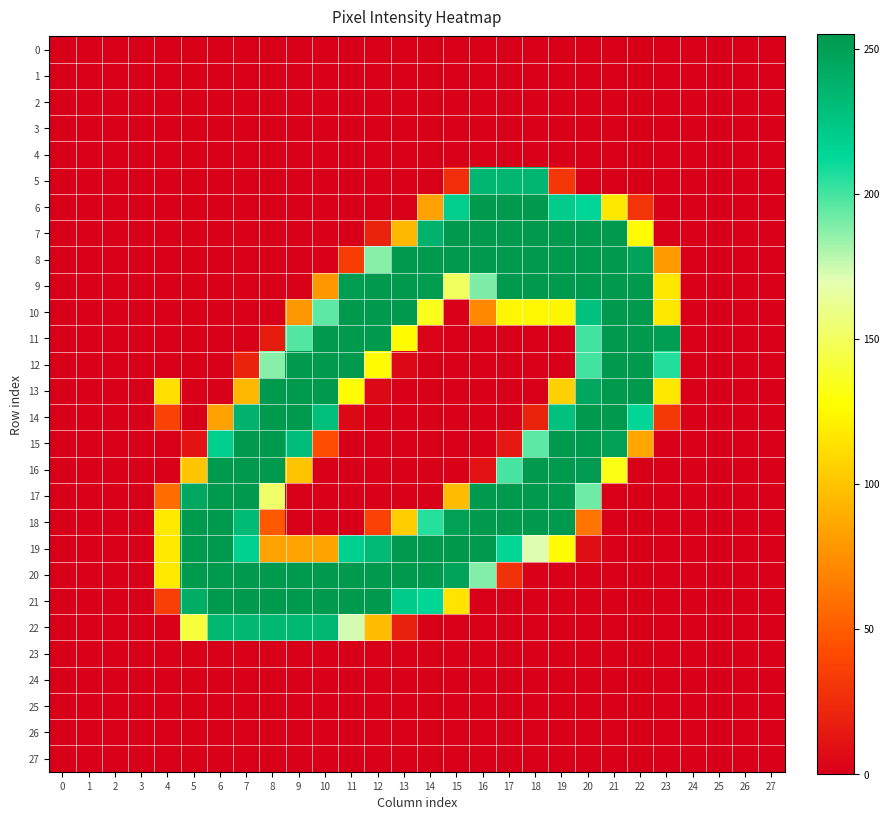

Reading left to right, what are all the values shown in this chart?

0: 0=0	1=0	2=0	3=0	4=0	5=0	6=0	7=0	8=0	9=0	10=0	11=0	12=0	13=0	14=0	15=0	16=0	17=0	18=0	19=0	20=0	21=0	22=0	23=0	24=0	25=0	26=0	27=0
1: 0=0	1=0	2=0	3=0	4=0	5=0	6=0	7=0	8=0	9=0	10=0	11=0	12=0	13=0	14=0	15=0	16=0	17=0	18=0	19=0	20=0	21=0	22=0	23=0	24=0	25=0	26=0	27=0
2: 0=0	1=0	2=0	3=0	4=0	5=0	6=0	7=0	8=0	9=0	10=0	11=0	12=0	13=0	14=0	15=0	16=0	17=0	18=0	19=0	20=0	21=0	22=0	23=0	24=0	25=0	26=0	27=0
3: 0=0	1=0	2=0	3=0	4=0	5=0	6=0	7=0	8=0	9=0	10=0	11=0	12=0	13=0	14=0	15=0	16=0	17=0	18=0	19=0	20=0	21=0	22=0	23=0	24=0	25=0	26=0	27=0
4: 0=0	1=0	2=0	3=0	4=0	5=0	6=0	7=0	8=0	9=0	10=0	11=0	12=0	13=0	14=0	15=0	16=0	17=0	18=0	19=0	20=0	21=0	22=0	23=0	24=0	25=0	26=0	27=0
5: 0=0	1=0	2=0	3=0	4=0	5=0	6=0	7=0	8=0	9=0	10=0	11=0	12=0	13=0	14=0	15=26	16=235	17=235	18=235	19=31	20=0	21=0	22=0	23=0	24=0	25=0	26=0	27=0
6: 0=0	1=0	2=0	3=0	4=0	5=0	6=0	7=0	8=0	9=0	10=0	11=0	12=0	13=0	14=83	15=219	16=254	17=254	18=254	19=220	20=214	21=117	22=29	23=0	24=0	25=0	26=0	27=0
7: 0=0	1=0	2=0	3=0	4=0	5=0	6=0	7=0	8=0	9=0	10=0	11=0	12=20	13=94	14=238	15=254	16=254	17=254	18=254	19=254	20=254	21=254	22=126	23=0	24=0	25=0	26=0	27=0
8: 0=0	1=0	2=0	3=0	4=0	5=0	6=0	7=0	8=0	9=0	10=0	11=34	12=187	13=254	14=254	15=254	16=254	17=254	18=254	19=254	20=254	21=254	22=248	23=80	24=0	25=0	26=0	27=0
9: 0=0	1=0	2=0	3=0	4=0	5=0	6=0	7=0	8=0	9=0	10=79	11=252	12=254	13=254	14=252	15=150	16=189	17=254	18=254	19=254	20=254	21=254	22=254	23=117	24=0	25=0	26=0	27=0
10: 0=0	1=0	2=0	3=0	4=0	5=0	6=0	7=0	8=0	9=79	10=195	11=254	12=254	13=254	14=134	15=0	16=71	17=124	18=124	19=124	20=227	21=254	22=254	23=117	24=0	25=0	26=0	27=0
11: 0=0	1=0	2=0	3=0	4=0	5=0	6=0	7=0	8=16	9=197	10=254	11=254	12=254	13=127	14=2	15=0	16=0	17=0	18=0	19=0	20=200	21=254	22=254	23=251	24=0	25=0	26=0	27=0
12: 0=0	1=0	2=0	3=0	4=0	5=0	6=0	7=20	8=187	9=254	10=254	11=254	12=126	13=5	14=0	15=0	16=0	17=0	18=0	19=0	20=200	21=254	22=254	23=206	24=0	25=0	26=0	27=0
13: 0=0	1=0	2=0	3=0	4=113	5=0	6=0	7=94	8=254	9=254	10=254	11=127	12=5	13=0	14=0	15=0	16=0	17=0	18=0	19=106	20=245	21=254	22=254	23=117	24=0	25=0	26=0	27=0
14: 0=0	1=0	2=0	3=0	4=37	5=0	6=83	7=238	8=254	9=254	10=229	11=5	12=0	13=0	14=0	15=0	16=0	17=0	18=20	19=228	20=254	21=254	22=213	23=32	24=0	25=0	26=0	27=0
15: 0=0	1=0	2=0	3=0	4=0	5=11	6=219	7=254	8=254	9=230	10=43	11=0	12=0	13=0	14=0	15=0	16=0	17=14	18=195	19=254	20=254	21=250	22=86	23=0	24=0	25=0	26=0	27=0
16: 0=0	1=0	2=0	3=0	4=0	5=101	6=254	7=254	8=254	9=100	10=0	11=0	12=0	13=0	14=0	15=1	16=11	17=199	18=254	19=254	20=253	21=132	22=0	23=0	24=0	25=0	26=0	27=0
17: 0=0	1=0	2=0	3=0	4=58	5=245	6=254	7=254	8=152	9=0	10=0	11=0	12=0	13=0	14=0	15=96	16=254	17=254	18=254	19=254	20=192	21=0	22=0	23=0	24=0	25=0	26=0	27=0
18: 0=0	1=0	2=0	3=0	4=118	5=254	6=254	7=232	8=49	9=0	10=0	11=0	12=37	13=104	14=205	15=250	16=254	17=254	18=254	19=254	20=61	21=0	22=0	23=0	24=0	25=0	26=0	27=0
19: 0=0	1=0	2=0	3=0	4=118	5=254	6=254	7=217	8=84	9=84	10=84	11=218	12=233	13=254	14=254	15=255	16=254	17=214	18=171	19=127	20=8	21=0	22=0	23=0	24=0	25=0	26=0	27=0
20: 0=0	1=0	2=0	3=0	4=118	5=254	6=254	7=254	8=254	9=254	10=254	11=254	12=254	13=254	14=254	15=248	16=188	17=28	18=0	19=0	20=0	21=0	22=0	23=0	24=0	25=0	26=0	27=0
21: 0=0	1=0	2=0	3=0	4=35	5=241	6=254	7=254	8=254	9=254	10=254	11=254	12=254	13=221	14=213	15=115	16=0	17=0	18=0	19=0	20=0	21=0	22=0	23=0	24=0	25=0	26=0	27=0
22: 0=0	1=0	2=0	3=0	4=0	5=141	6=234	7=234	8=234	9=234	10=234	11=173	12=96	13=18	14=0	15=0	16=0	17=0	18=0	19=0	20=0	21=0	22=0	23=0	24=0	25=0	26=0	27=0
23: 0=0	1=0	2=0	3=0	4=0	5=0	6=0	7=0	8=0	9=0	10=0	11=0	12=0	13=0	14=0	15=0	16=0	17=0	18=0	19=0	20=0	21=0	22=0	23=0	24=0	25=0	26=0	27=0
24: 0=0	1=0	2=0	3=0	4=0	5=0	6=0	7=0	8=0	9=0	10=0	11=0	12=0	13=0	14=0	15=0	16=0	17=0	18=0	19=0	20=0	21=0	22=0	23=0	24=0	25=0	26=0	27=0
25: 0=0	1=0	2=0	3=0	4=0	5=0	6=0	7=0	8=0	9=0	10=0	11=0	12=0	13=0	14=0	15=0	16=0	17=0	18=0	19=0	20=0	21=0	22=0	23=0	24=0	25=0	26=0	27=0
26: 0=0	1=0	2=0	3=0	4=0	5=0	6=0	7=0	8=0	9=0	10=0	11=0	12=0	13=0	14=0	15=0	16=0	17=0	18=0	19=0	20=0	21=0	22=0	23=0	24=0	25=0	26=0	27=0
27: 0=0	1=0	2=0	3=0	4=0	5=0	6=0	7=0	8=0	9=0	10=0	11=0	12=0	13=0	14=0	15=0	16=0	17=0	18=0	19=0	20=0	21=0	22=0	23=0	24=0	25=0	26=0	27=0